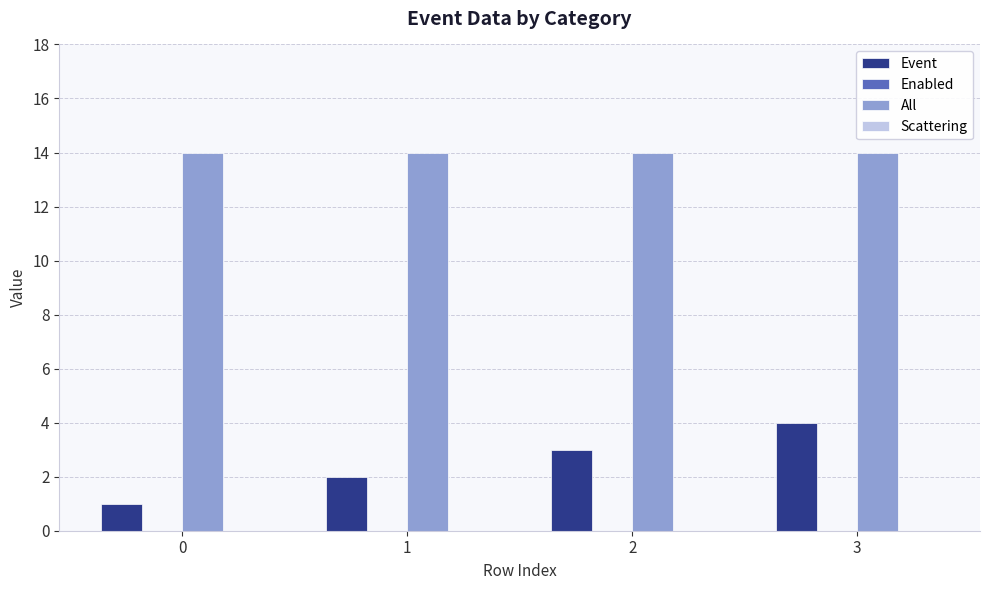

Which category has the highest value in the Event series?

3